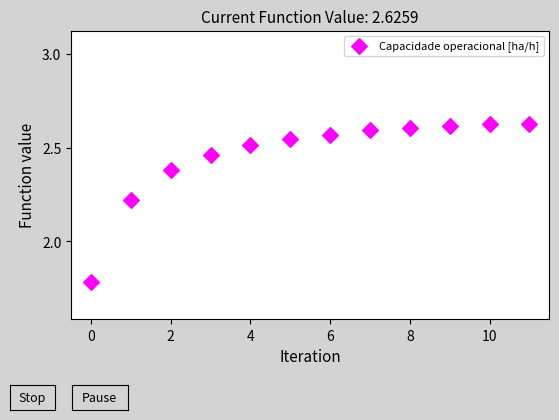

What is the range of Y values (max minus min)?

0.8